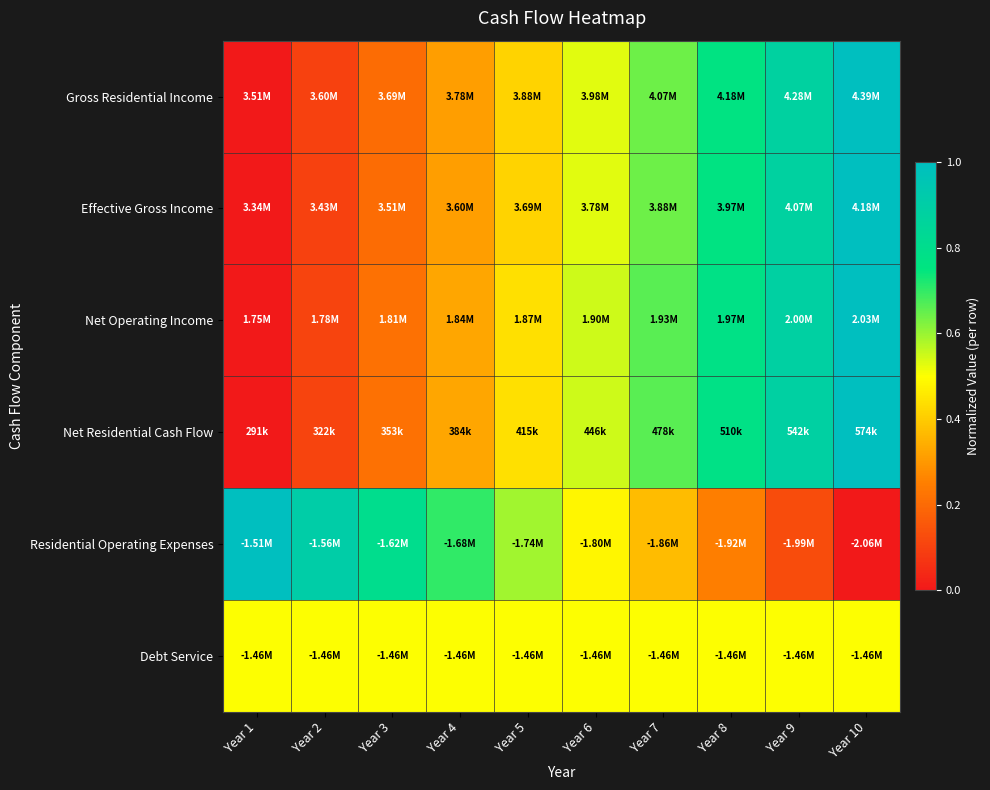

At which category is the sum across all series the highest?

Year 10